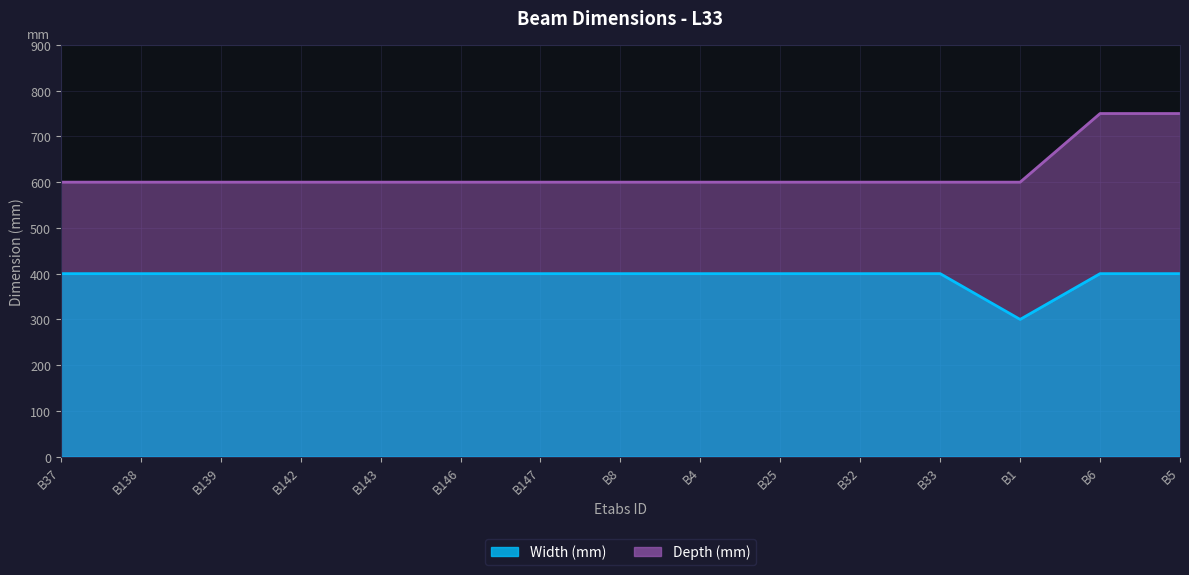

Reading left to right, transcribe all the data shown in this chart.

Width (mm): B37=400	B138=400	B139=400	B142=400	B143=400	B146=400	B147=400	B8=400	B4=400	B25=400	B32=400	B33=400	B1=300	B6=400	B5=400
Depth (mm): B37=600	B138=600	B139=600	B142=600	B143=600	B146=600	B147=600	B8=600	B4=600	B25=600	B32=600	B33=600	B1=600	B6=750	B5=750